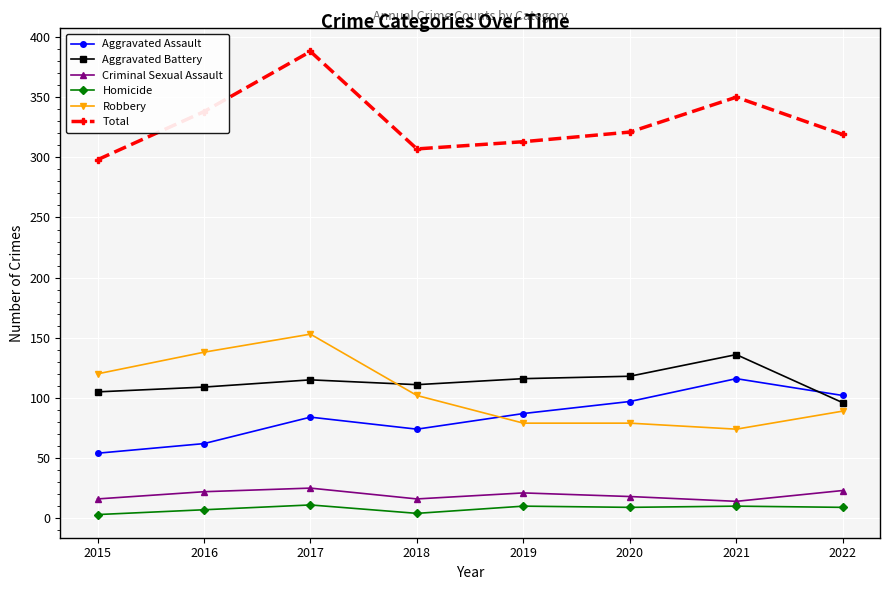

Between 2017 and 2022, which series saw the biggest shift?

Total